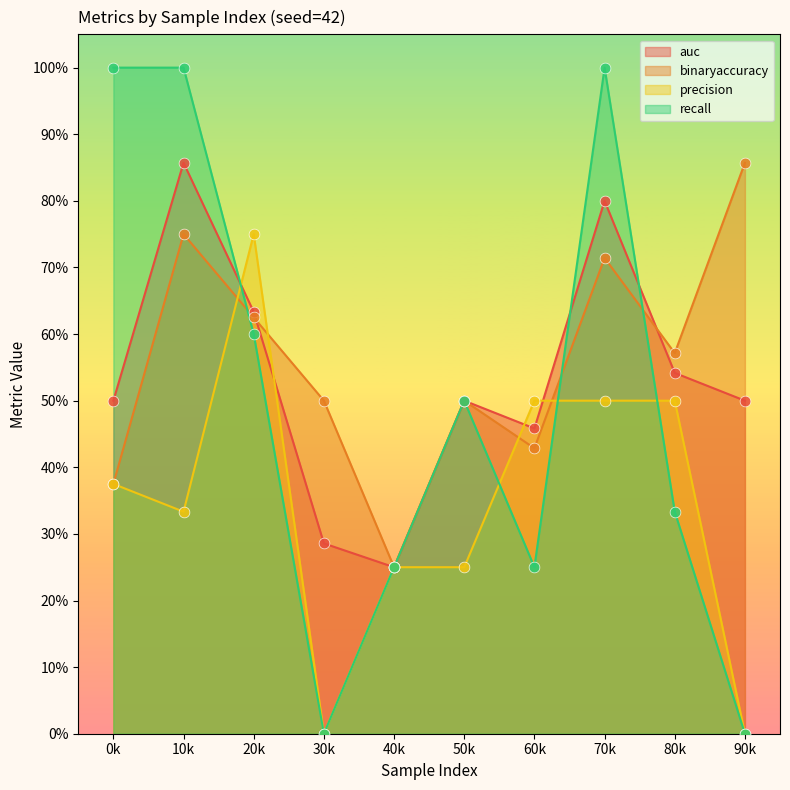

Is the value of auc at 30k greater than the value of recall at 0k?

No